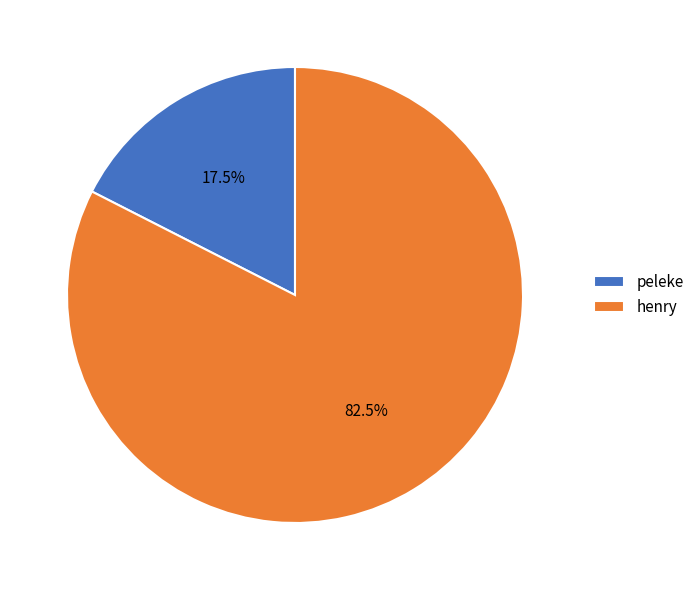

True or false: henry accounts for 93% of the total.

False